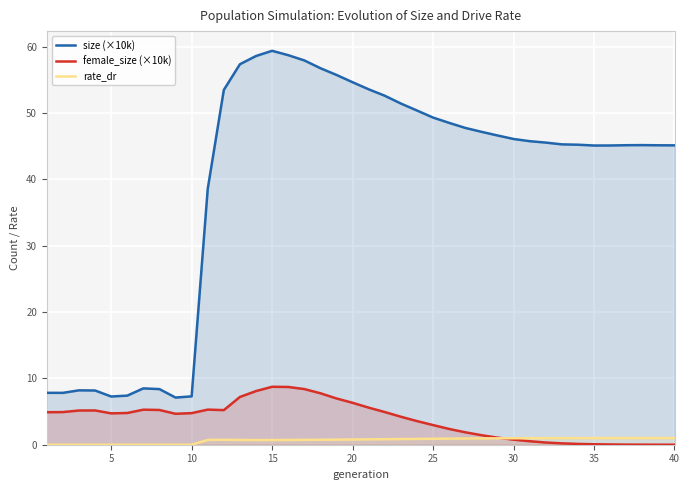

True or false: female_size (×10k) and rate_dr cross at least once.

True